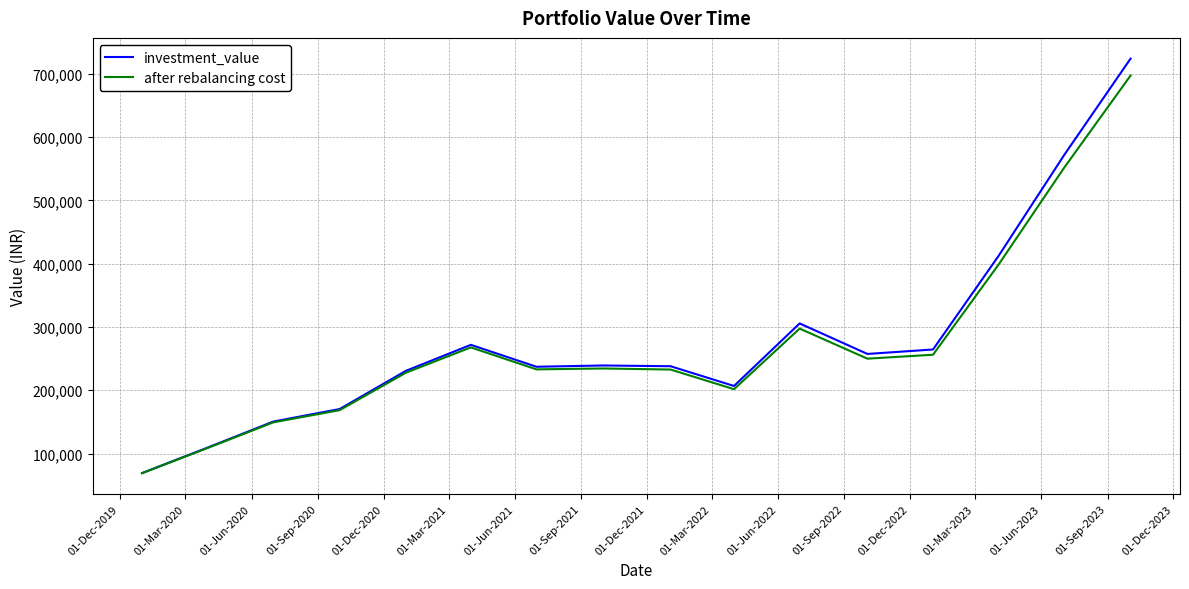

Which series has the largest range (max minus min)?

investment_value